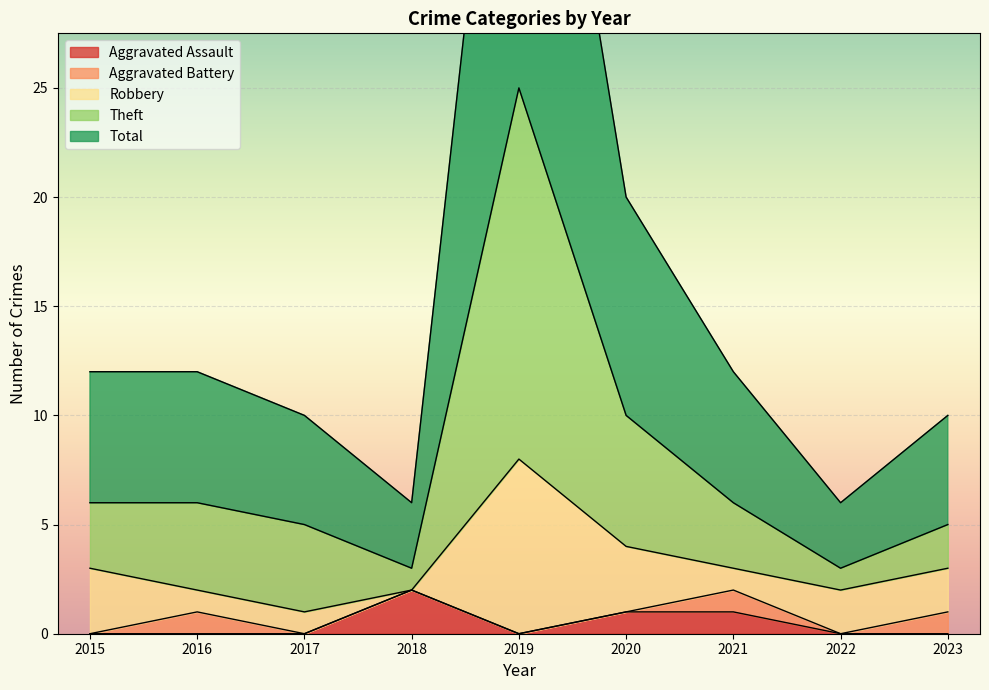

Which category has the highest value in the Aggravated Assault series?

2018